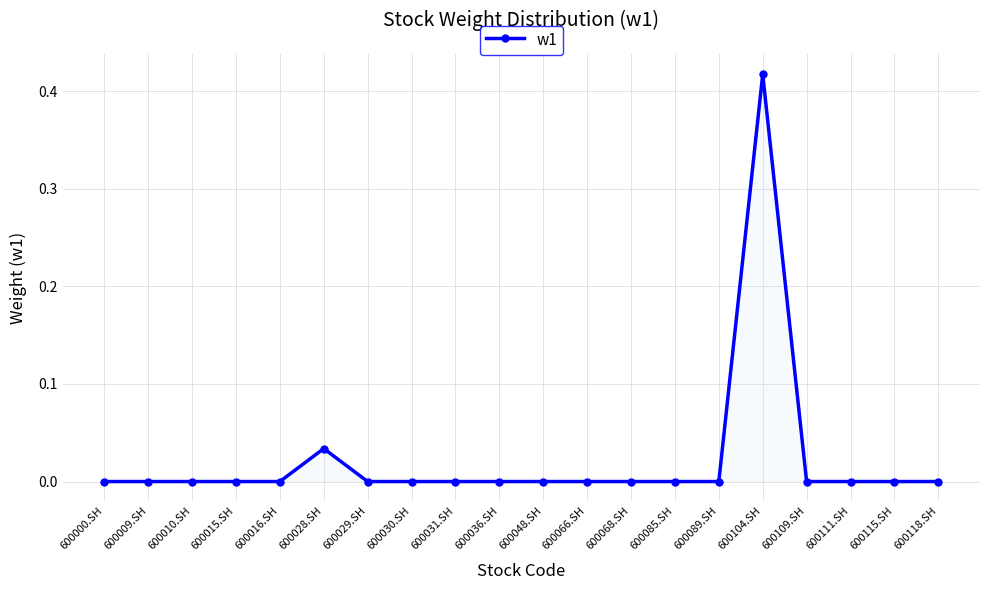

Which label corresponds to the largest value in the chart?

600104.SH